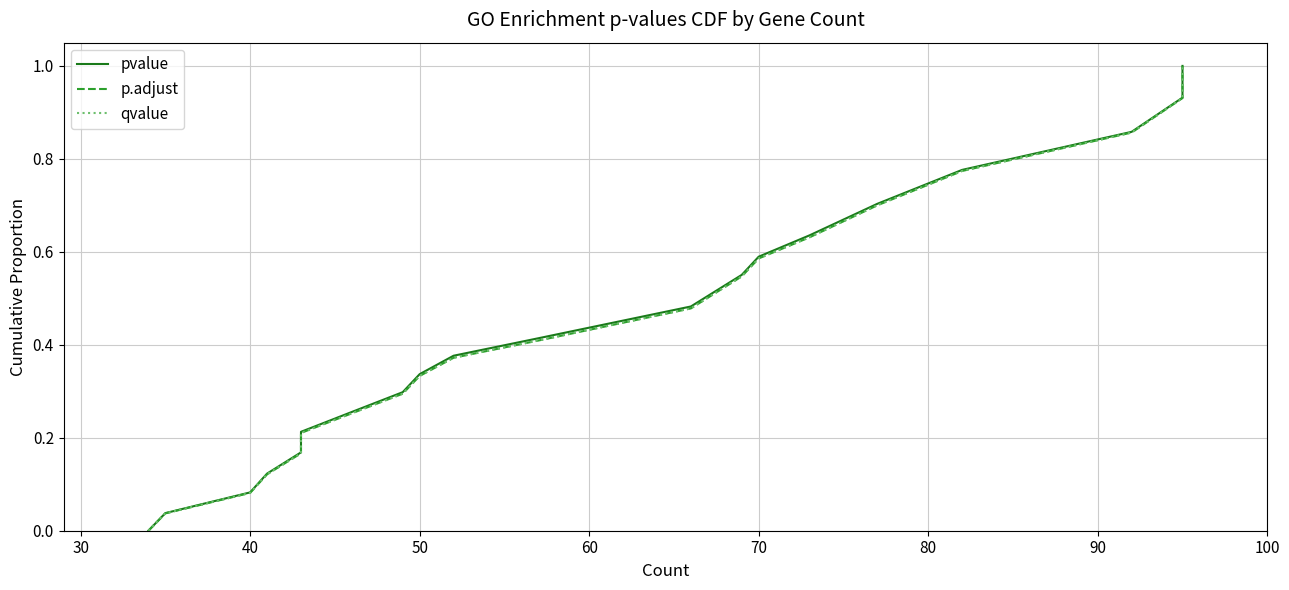

What is the difference between the maximum and minimum values in the p.adjust series?

1.0